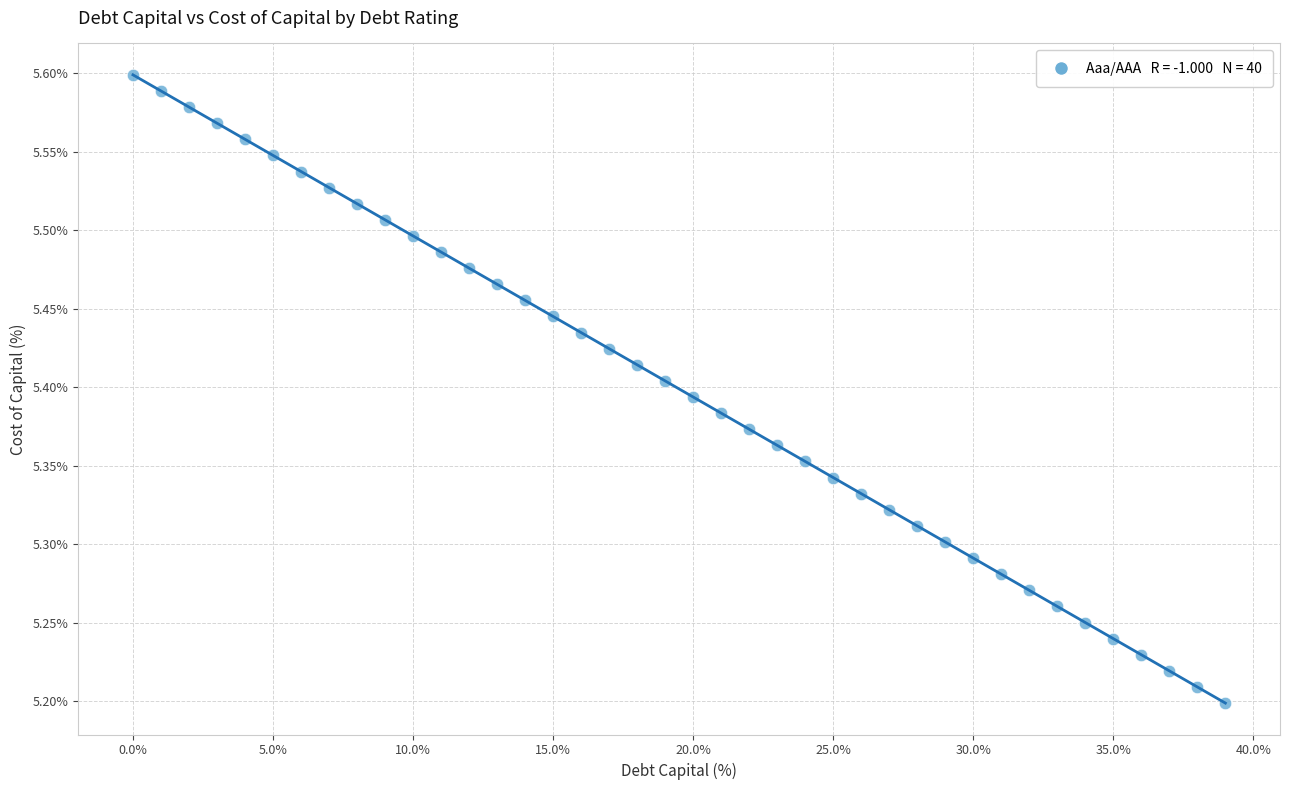

What is the range of Y values (max minus min)?

0.4